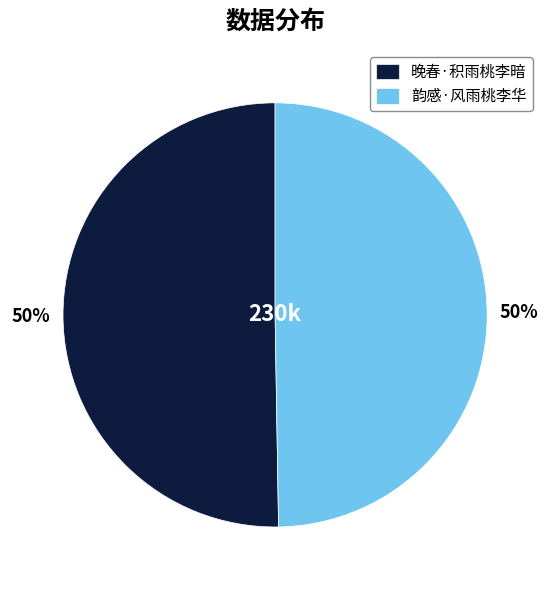

The 韵感·风雨桃李华 slice represents 50% of the pie. True or false?

True